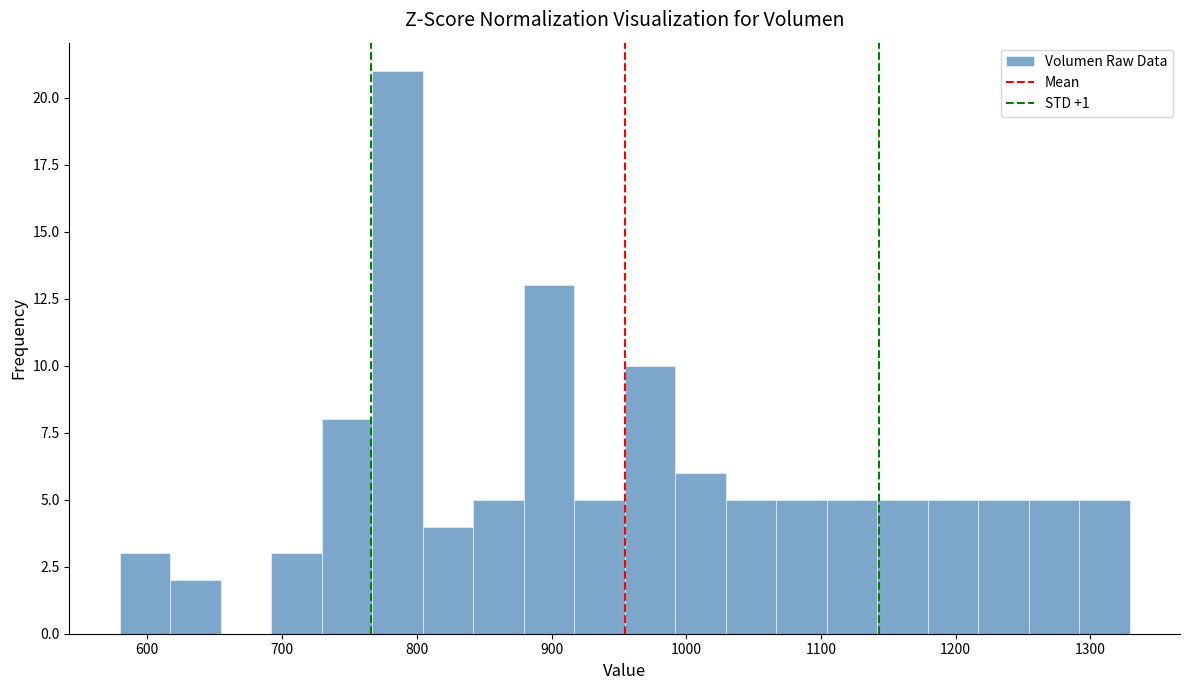

Read against the x-axis, roughly where is the centre of the tallest bar?

790